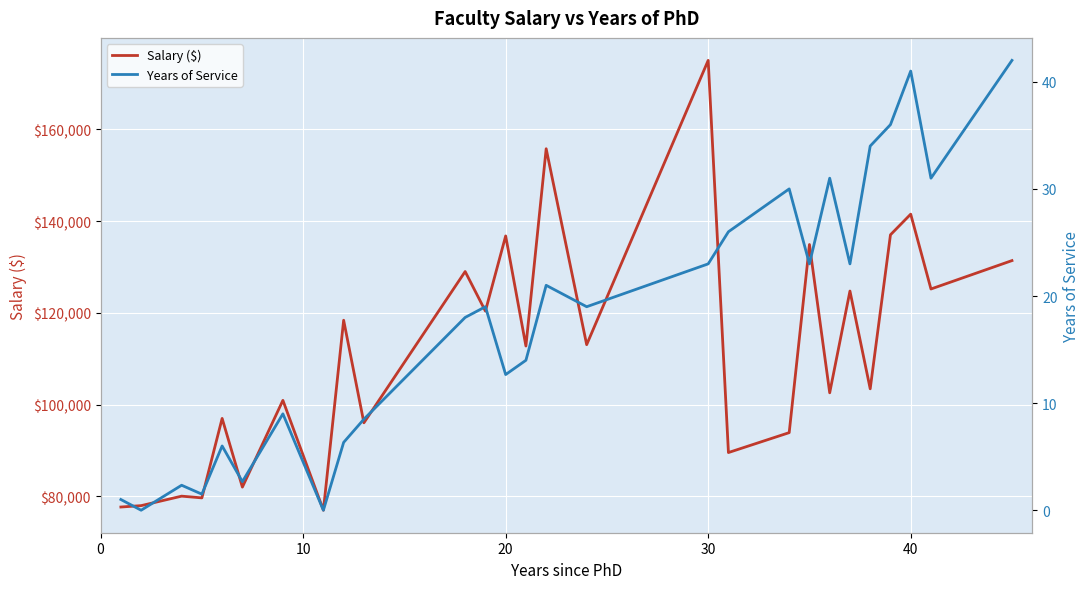

Which series has the largest total across all categories?

Salary ($)